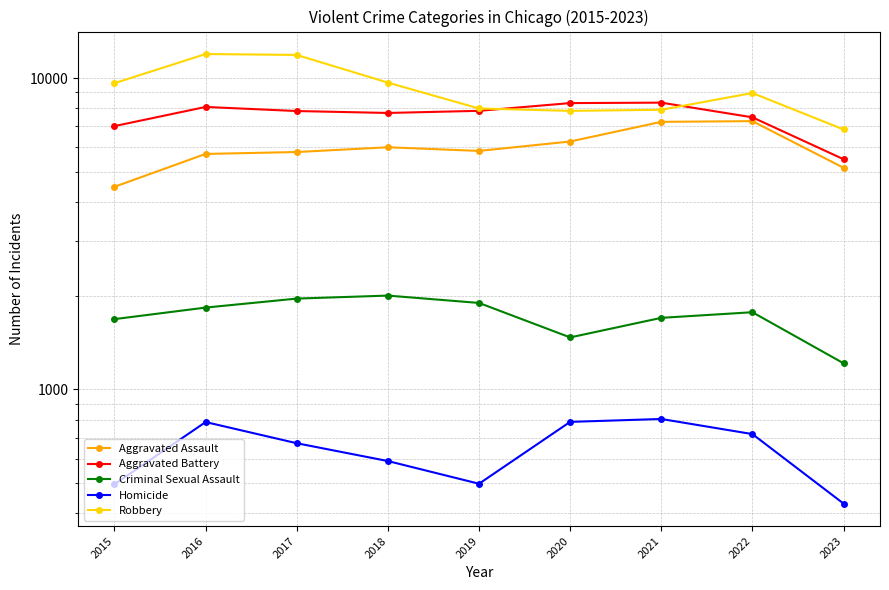

Where is the first local minimum for Robbery?

2020